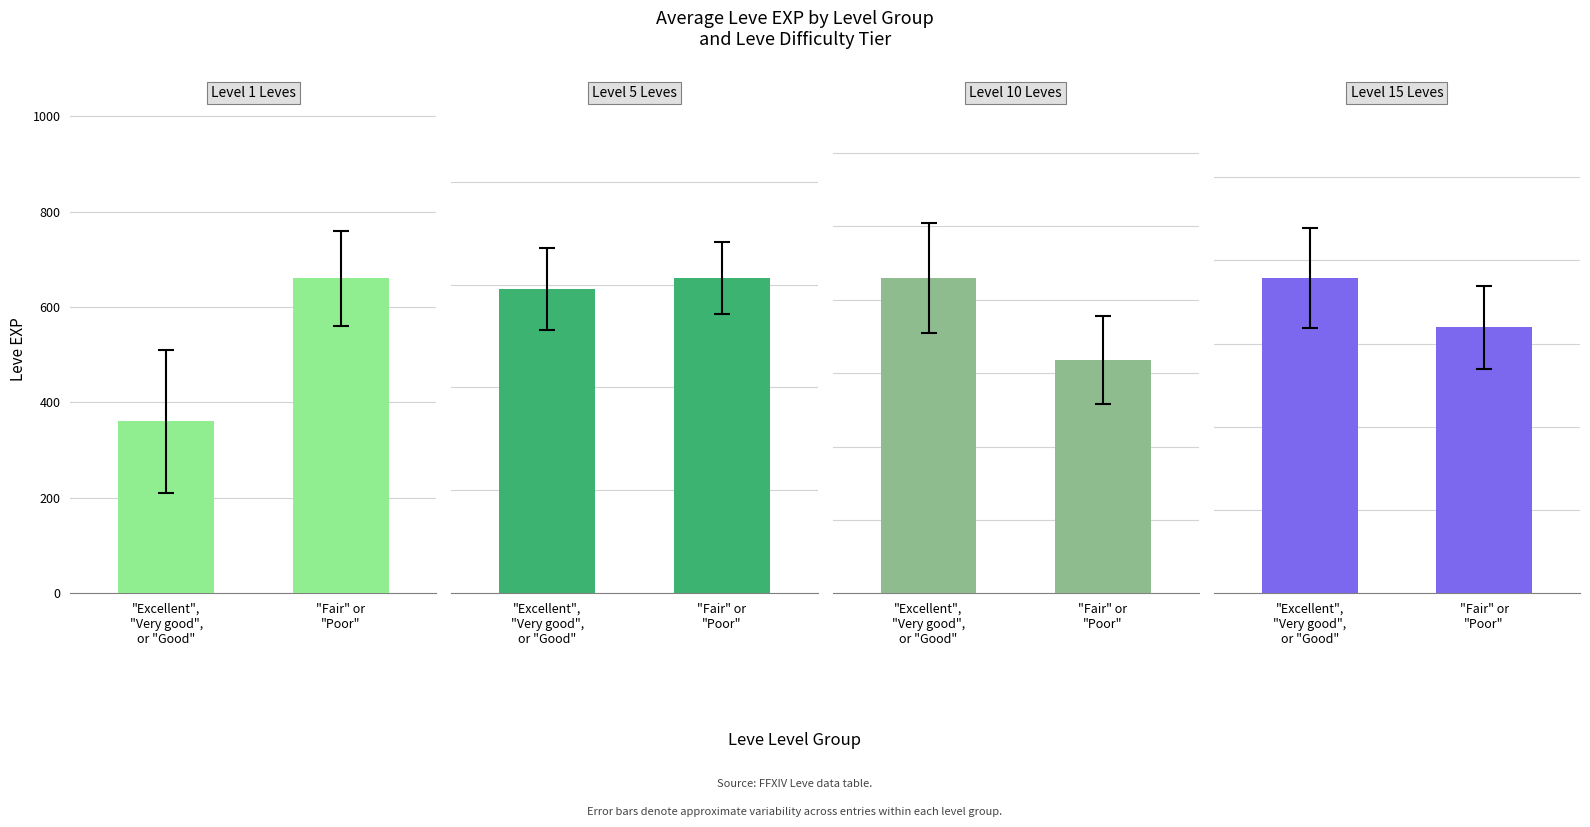

True or false: Level 1 has a value of 636.1 at "Excellent",
"Very good",
or "Good".

False